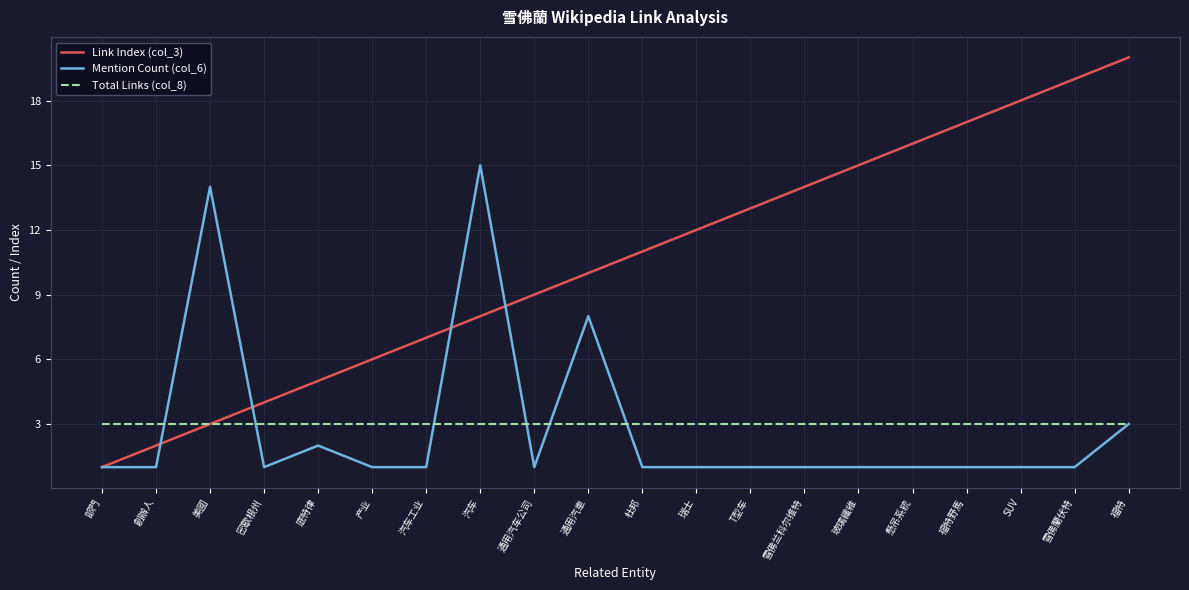

The Link Index (col_3) series shows 12 at 通用汽车公司. True or false?

False